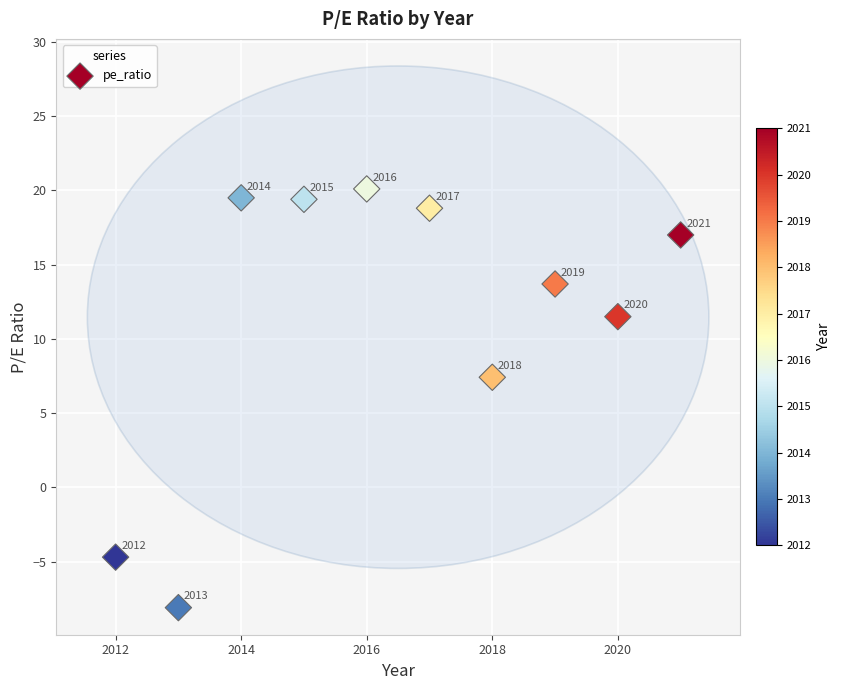

What Y value in the scatter plot is closest to 6?

7.4